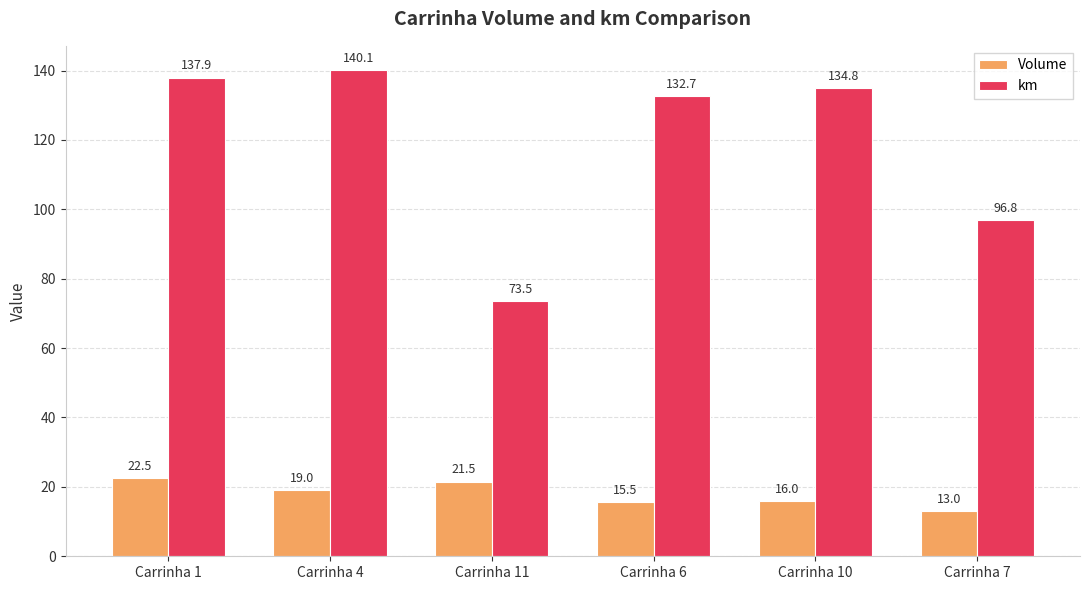

What is the spread (max minus min) of values at Carrinha 6?

117.2